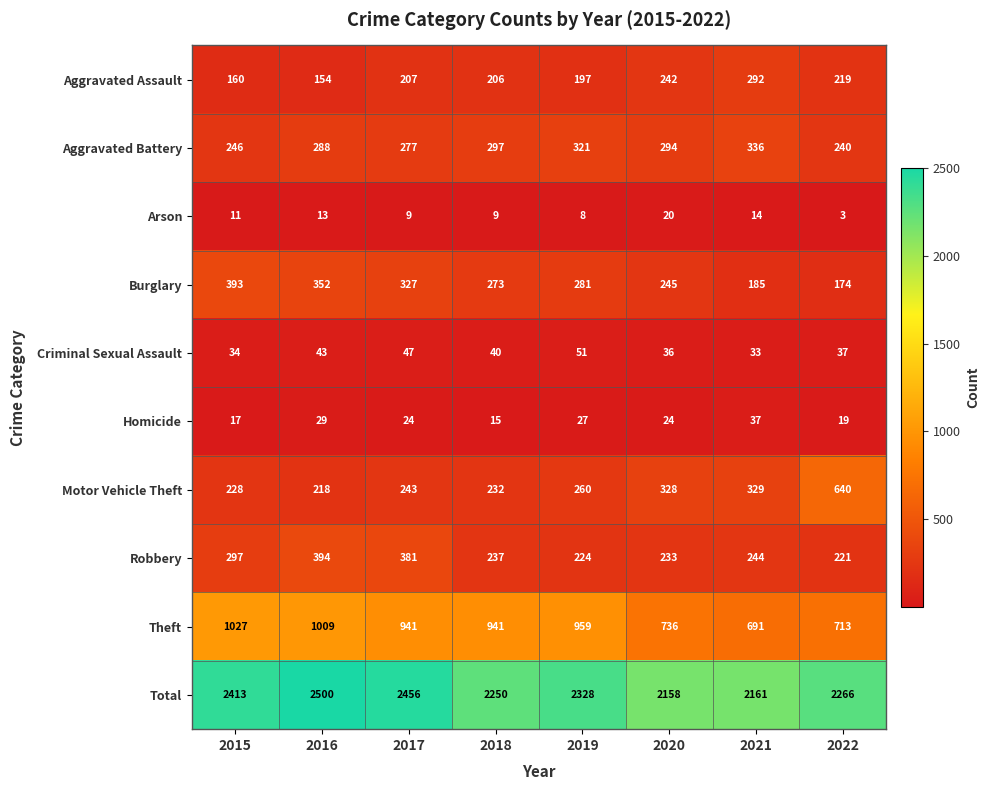

At how many categories does at least one series exceed 2281?

4